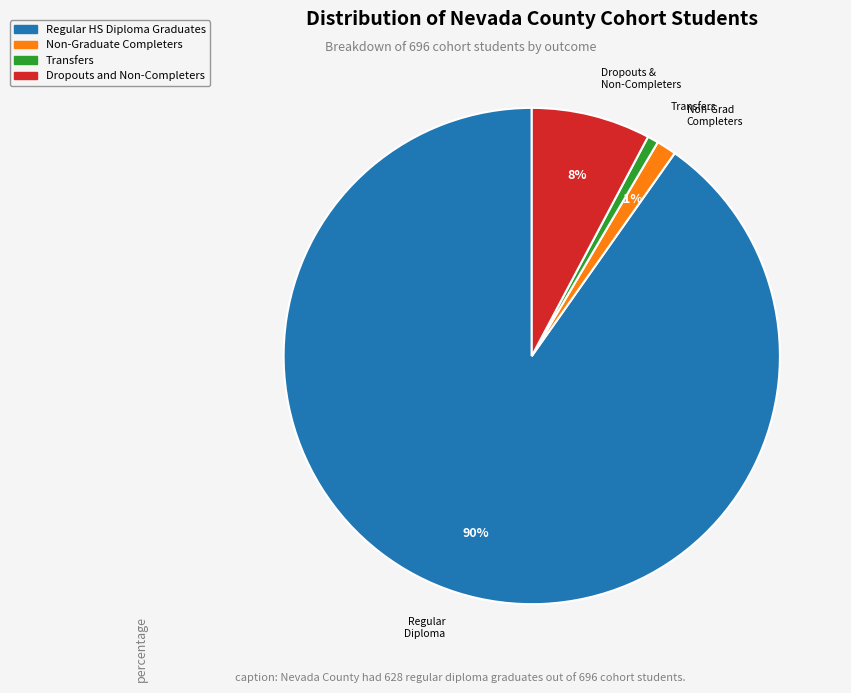

Does Non-Graduate Completers account for over 50% of the chart?

No